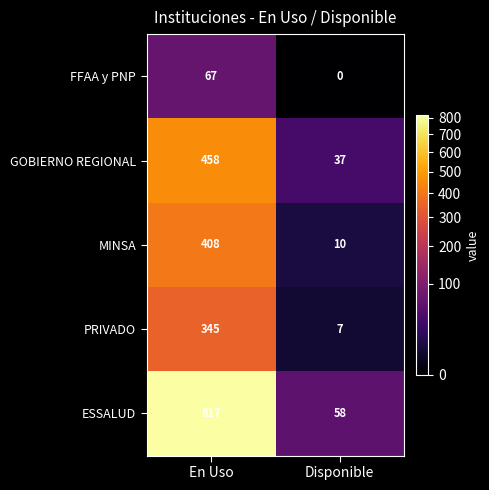

At how many categories does at least one series exceed 442?

1